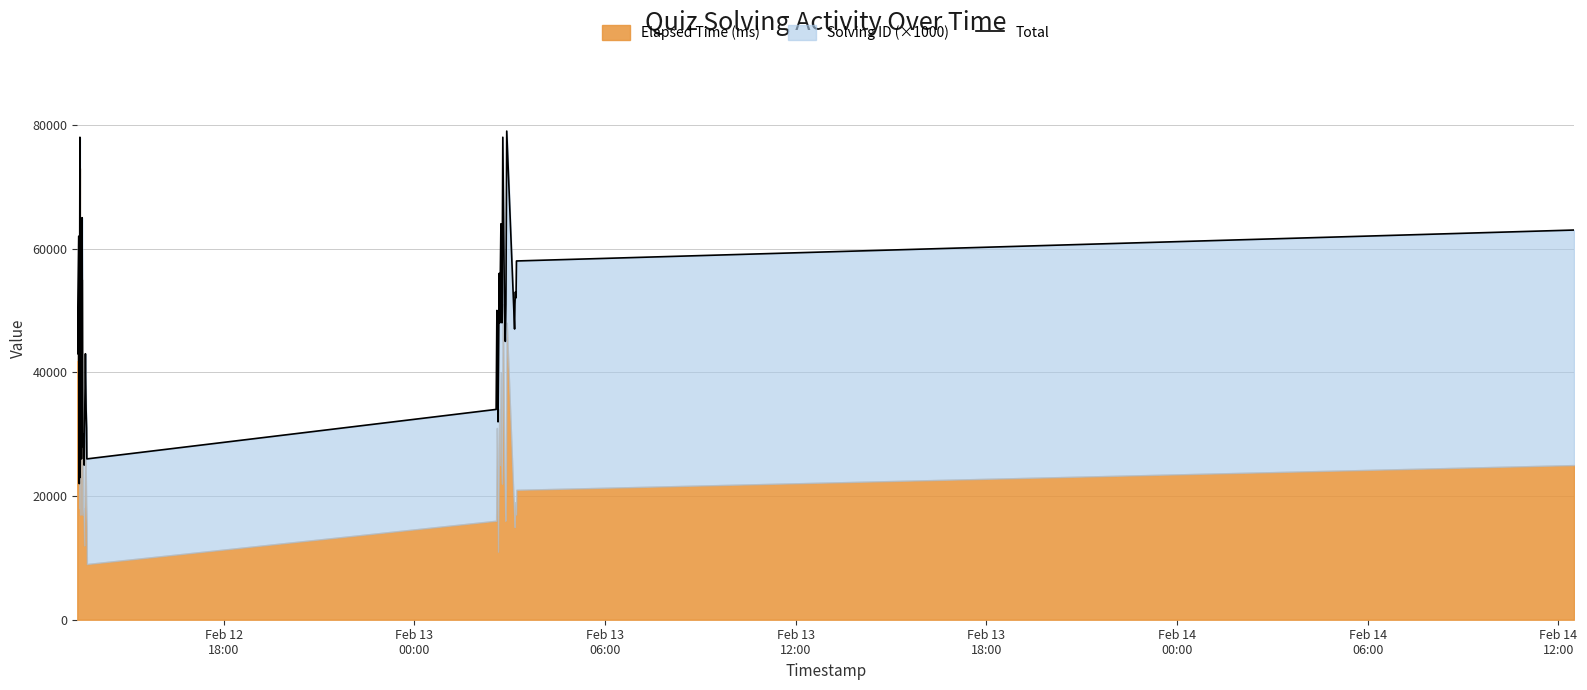

What is the sum of all values?

1891000